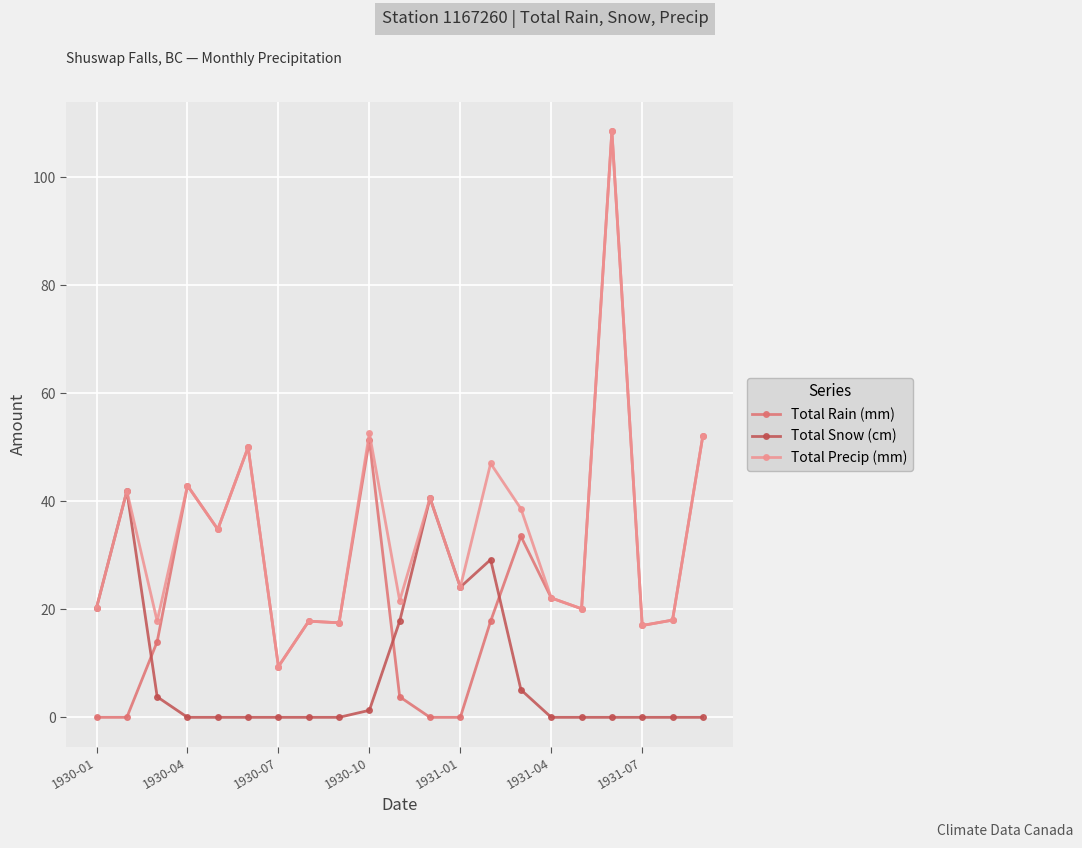

What is the minimum value for Total Precip (mm)?

9.4